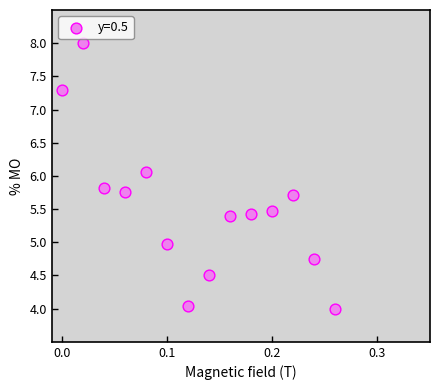

What Y value in the scatter plot is closest to 6?

6.1